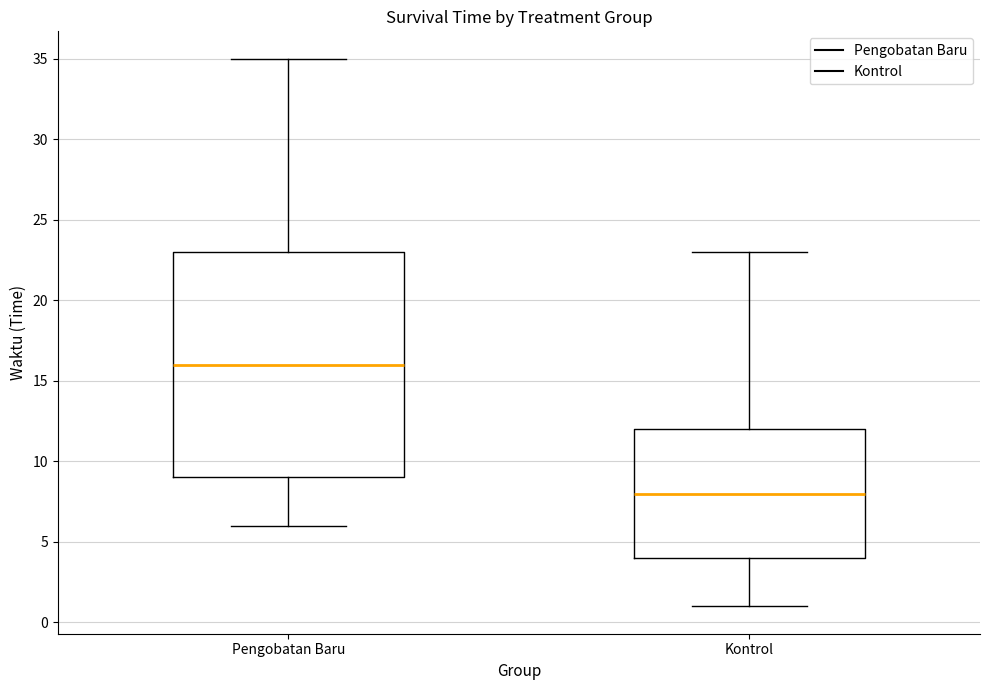

Where does the median line of the box for Kontrol sit on the y-axis? The values are not printed on the chart, so give them approximately, as read against the axis.

8